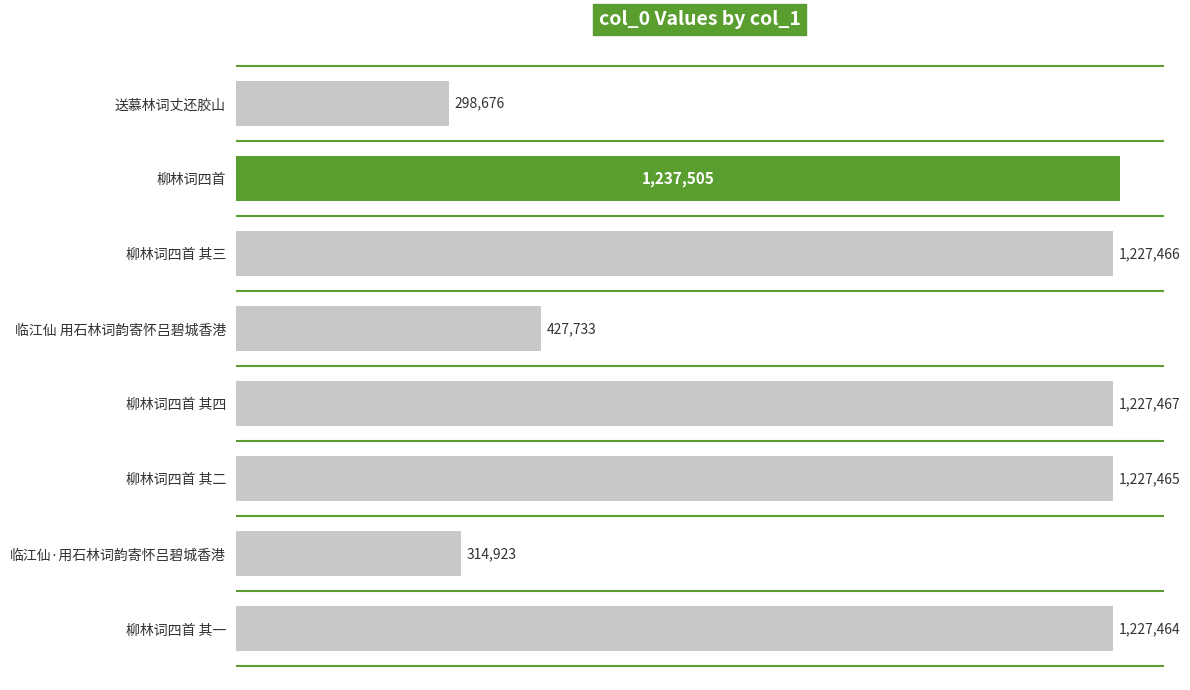

Does the chart contain any negative values?

No